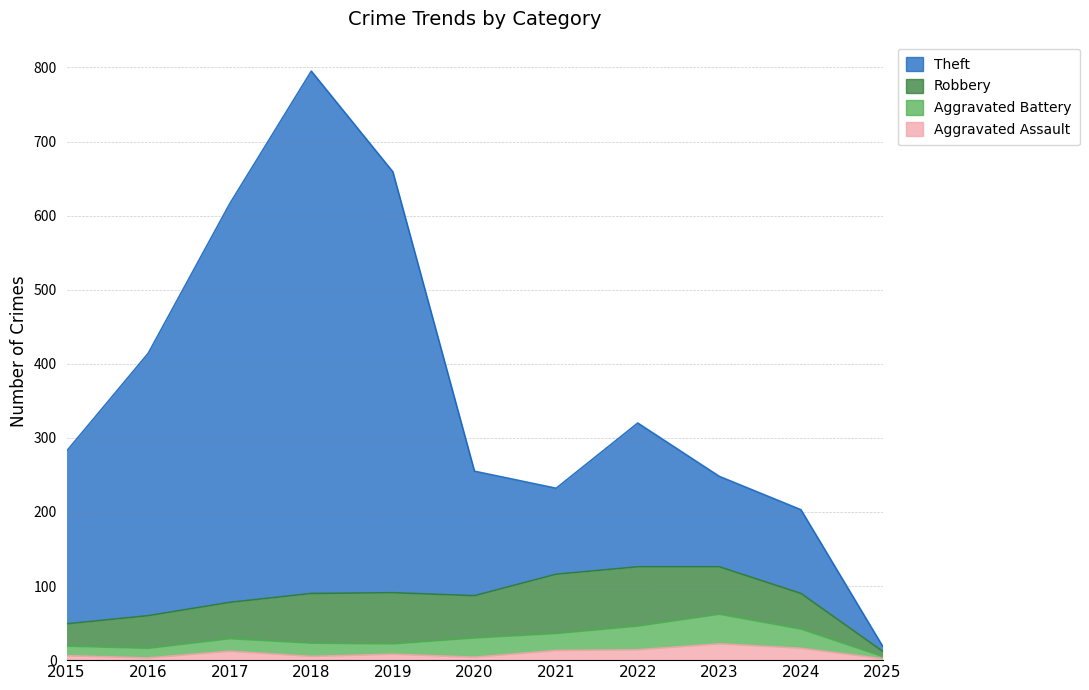

At which category does Aggravated Assault reach its first local peak?

2017